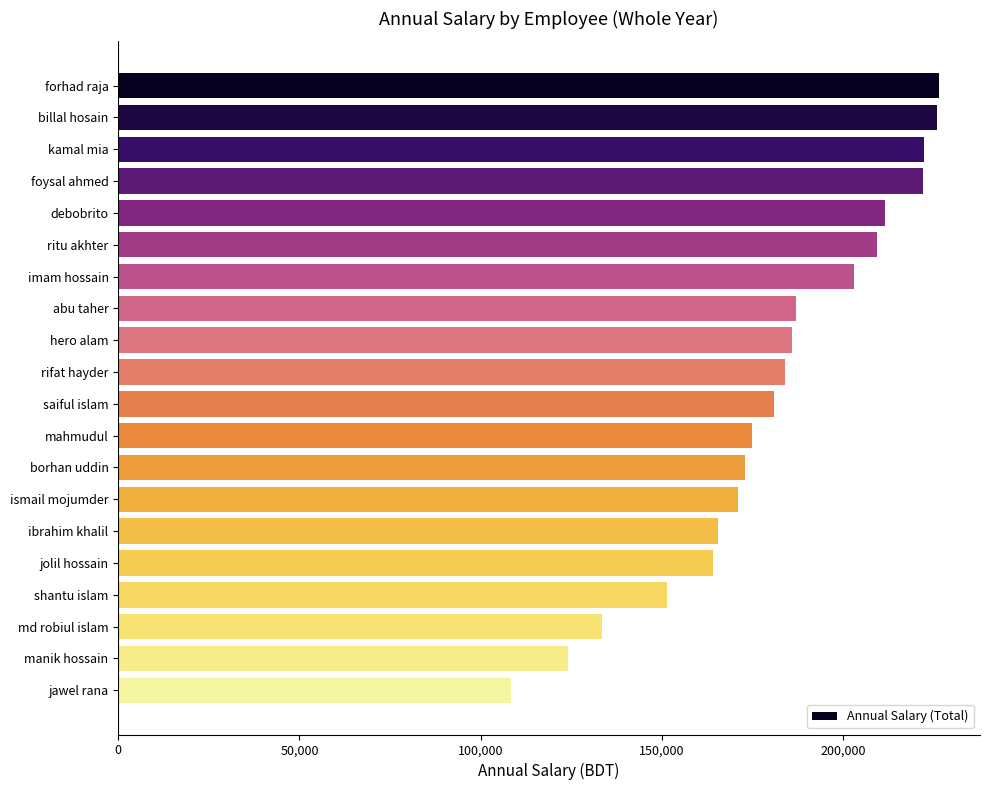

How many bars are there in total?

20